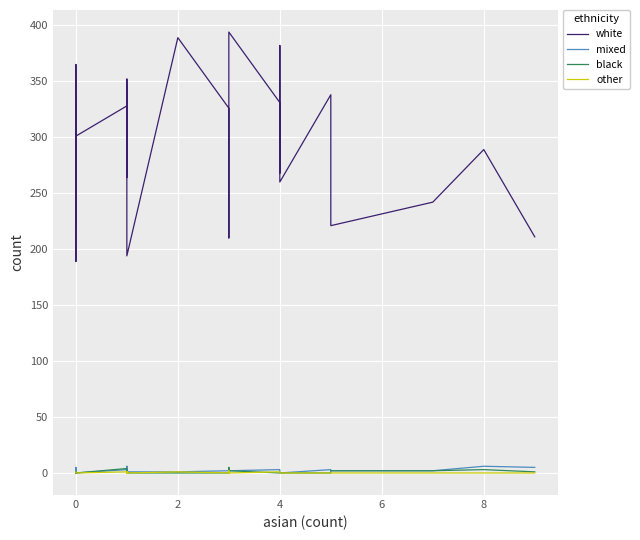

What is the total value across all series at 0?

300